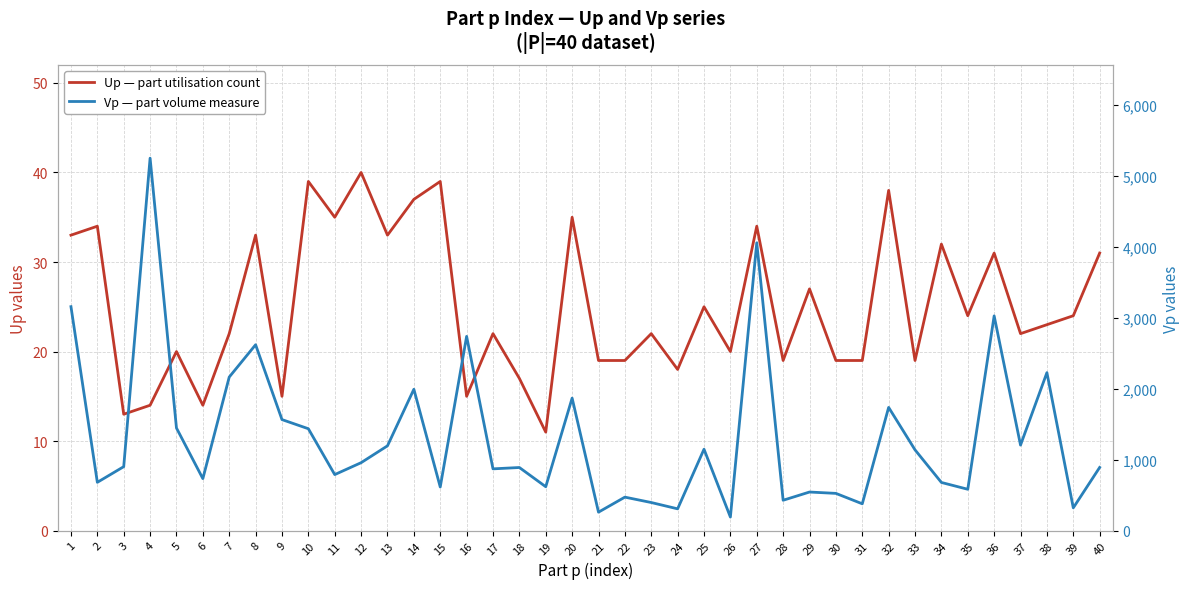

Reading right to left, list all the values displayed in this chart.

Up: 31	24	23	22	31	24	32	19	38	19	19	27	19	34	20	25	18	22	19	19	35	11	17	22	15	39	37	33	40	35	39	15	33	22	14	20	14	13	34	33
Vp: 891	321	2228	1206	3029	583	679	1139	1738	378	525	544	428	4060	191	1148	307	396	472	260	1869	619	890	871	2740	615	1994	1196	958	790	1437	1566	2622	2166	733	1447	5254	902	681	3159